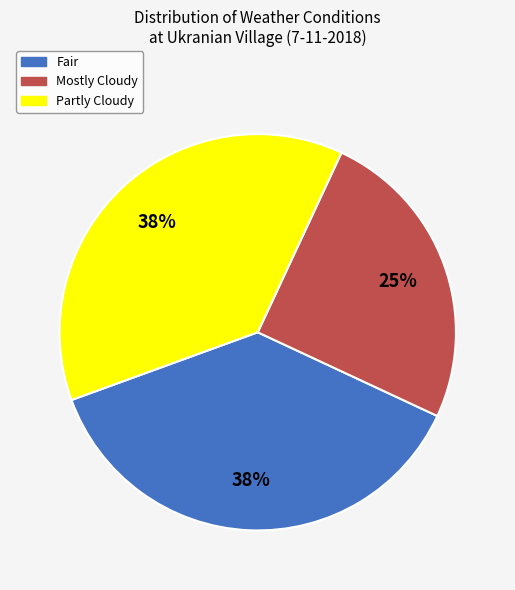

To the nearest percent, what is the average slice percentage?

33%